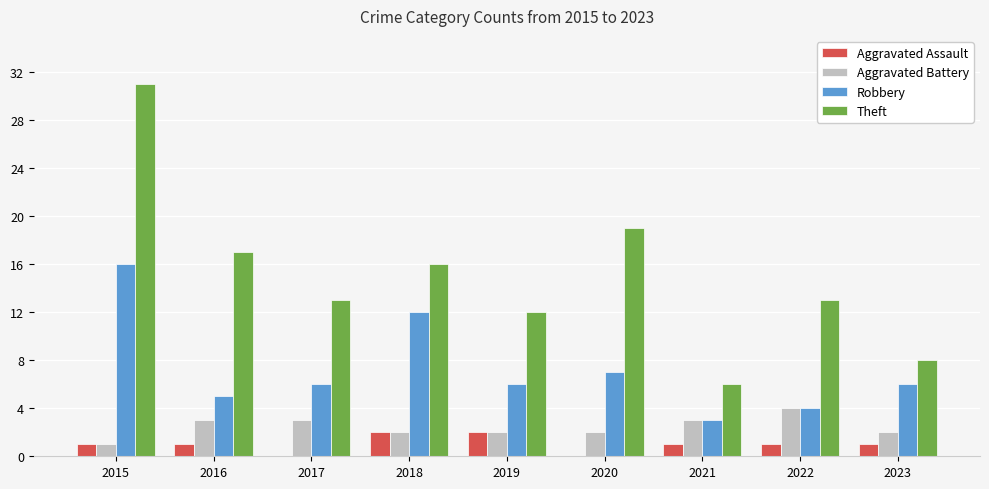

What are all the series names shown in the legend?

Aggravated Assault, Aggravated Battery, Robbery, Theft